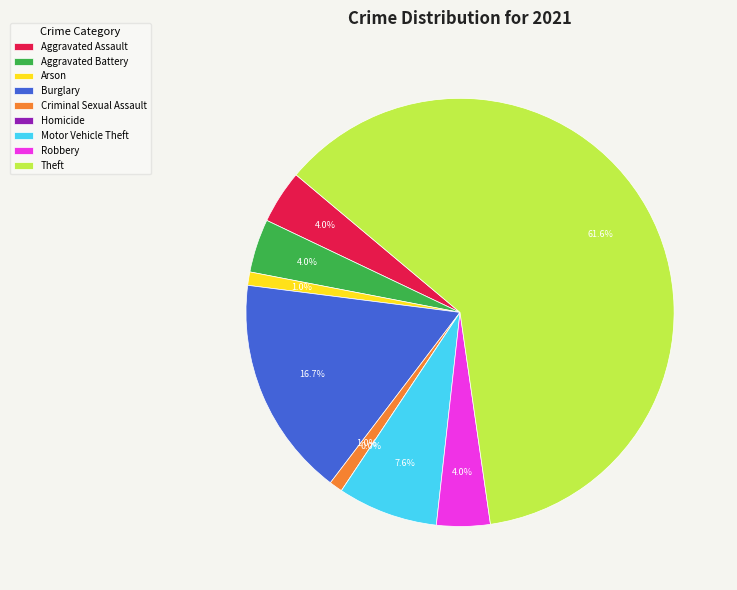

The Criminal Sexual Assault slice represents 11% of the pie. True or false?

False